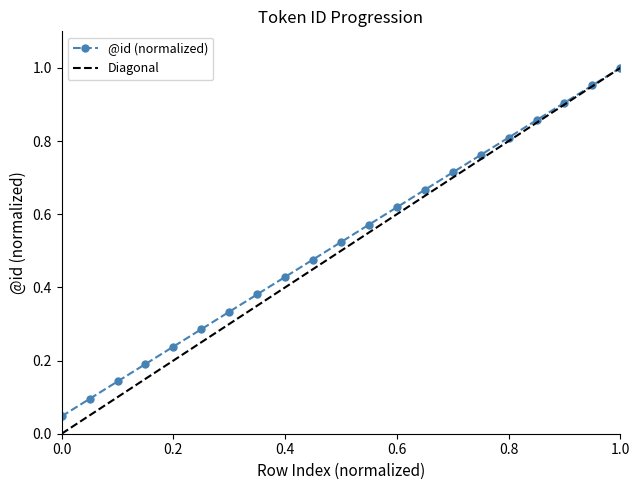

True or false: @id (normalized) has more than 1 interior local peaks.

False